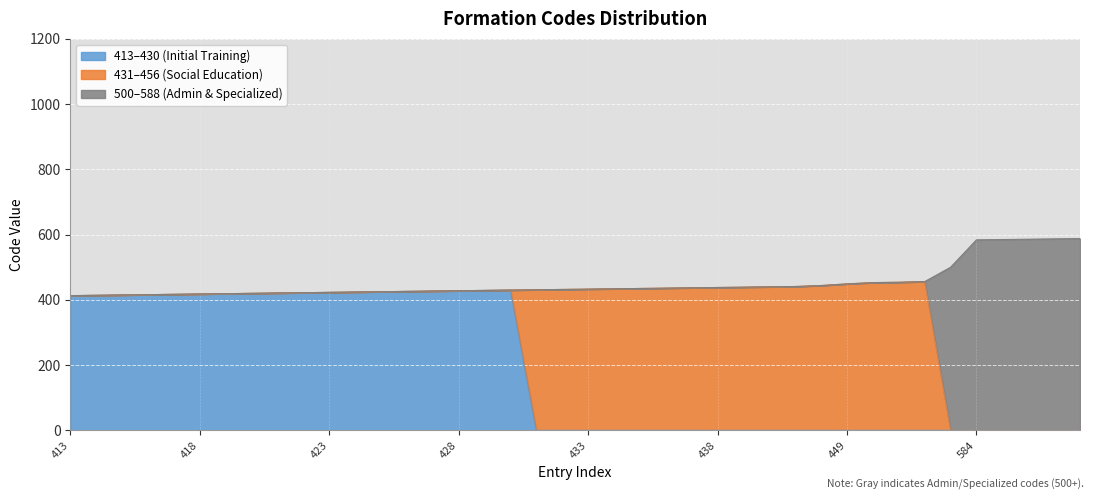

What is the value of the 9th point from the left?

421